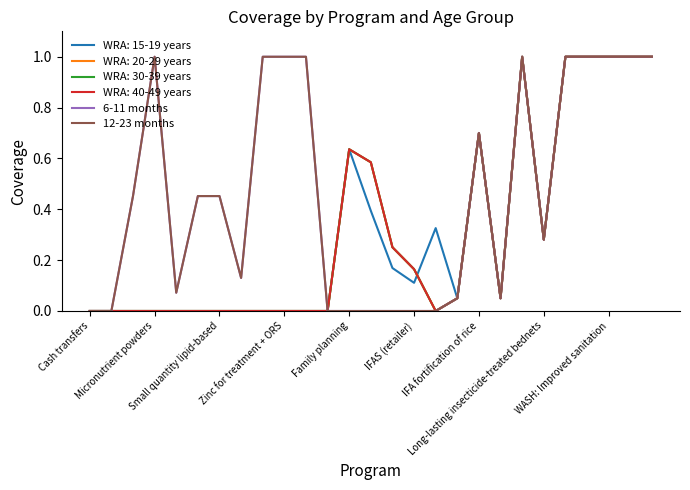

Is this an area chart (filled region under the line)?

No